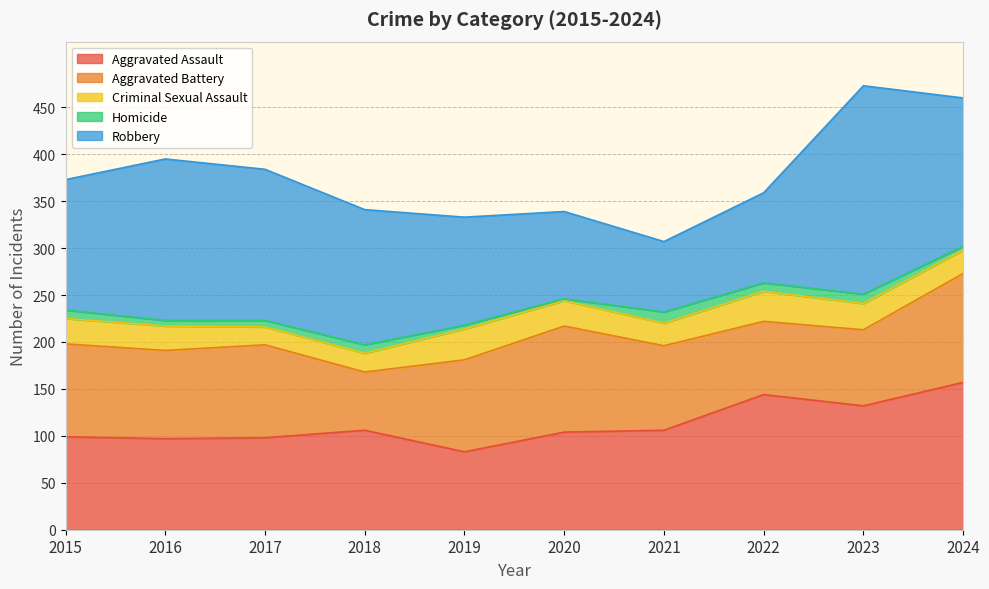

Does the chart have visible grid lines?

Yes